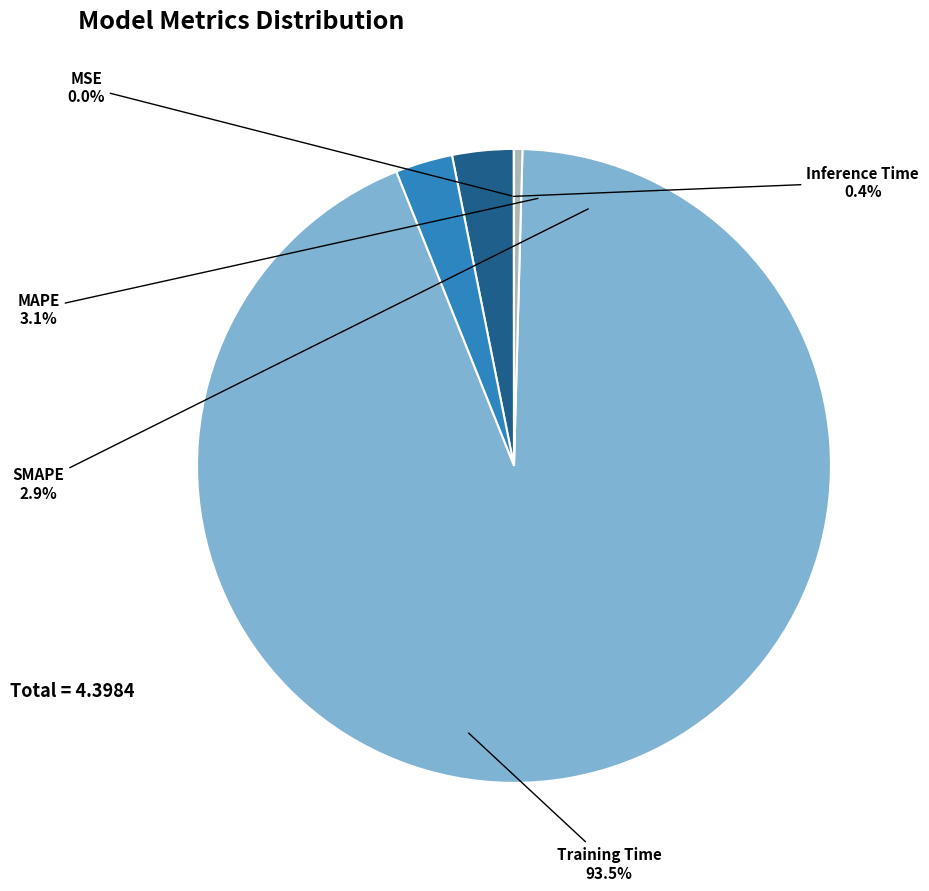

To the nearest percent, what is the combined percentage of Inference Time and MAPE?

4%